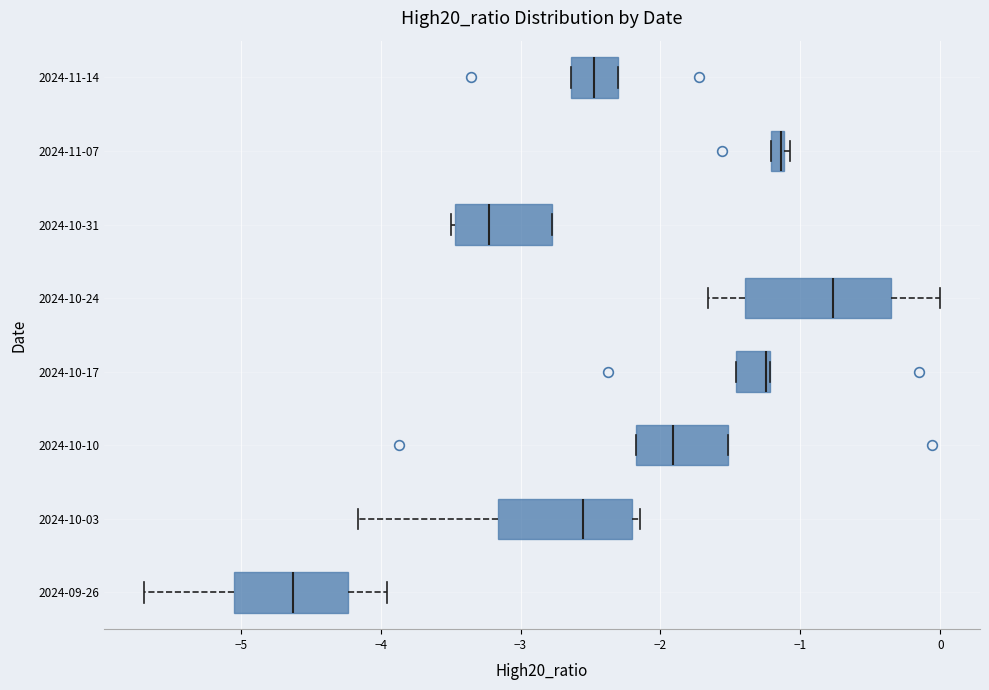

Where does the left whisker of the box for 2024-10-03 end on the x-axis? The values are not printed on the chart, so give them approximately, as read against the axis.

-4.2